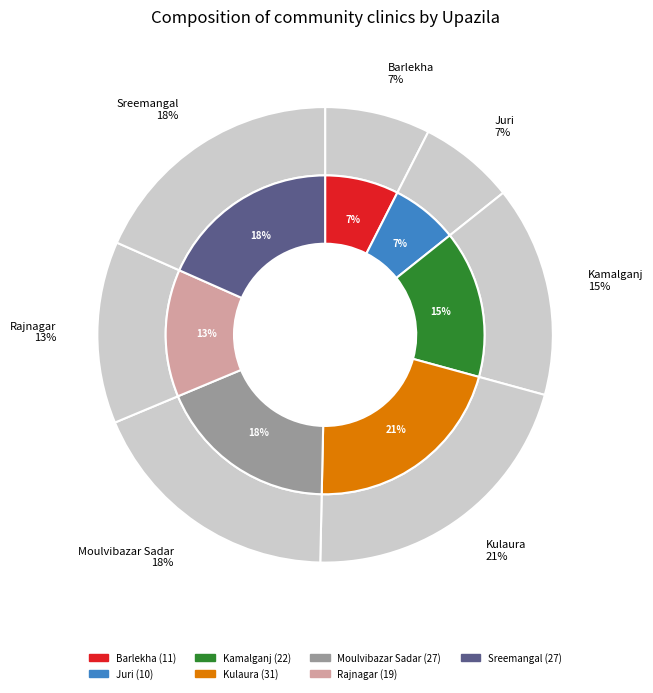

How many segments does this pie chart have?

7